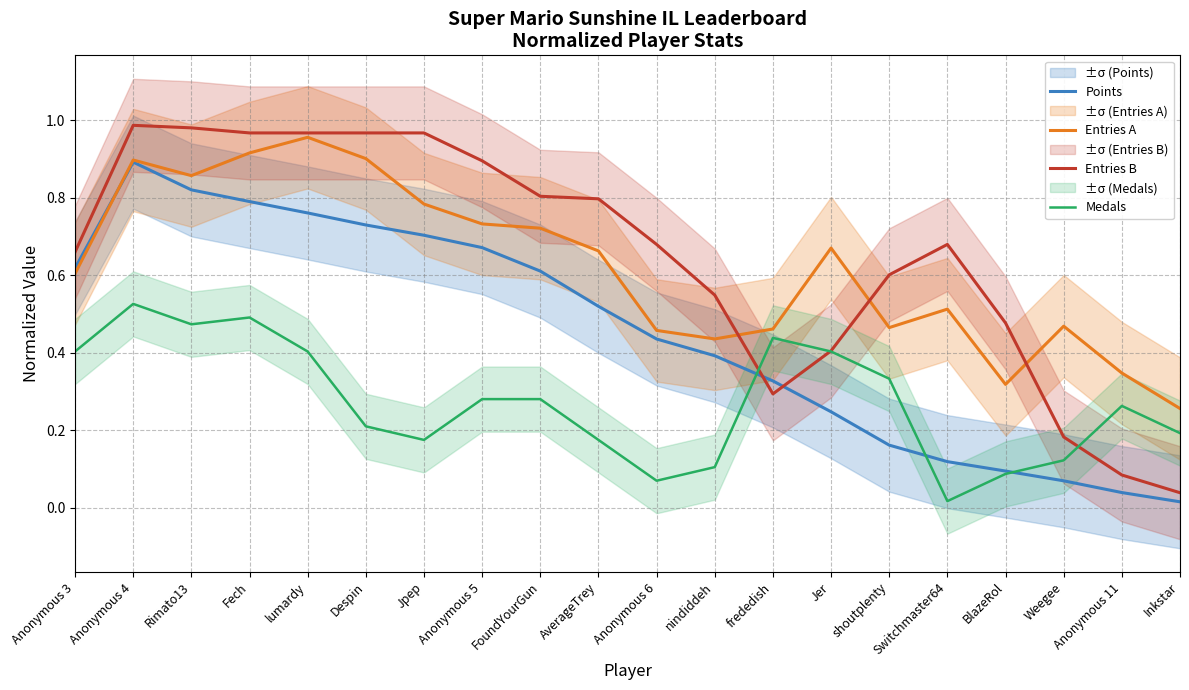

At how many categories does at least one series exceed 0?

20